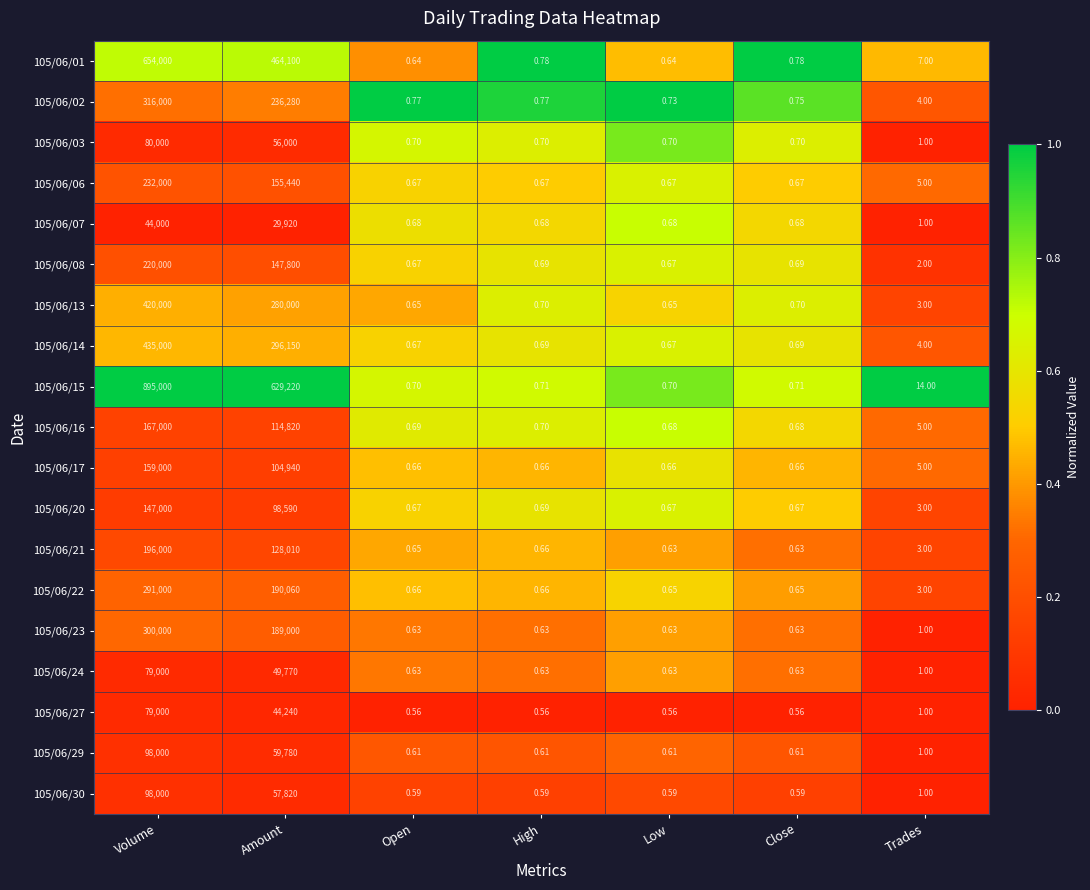

Is the value of 105/06/14 at Trades greater than the value of 105/06/03 at High?

Yes